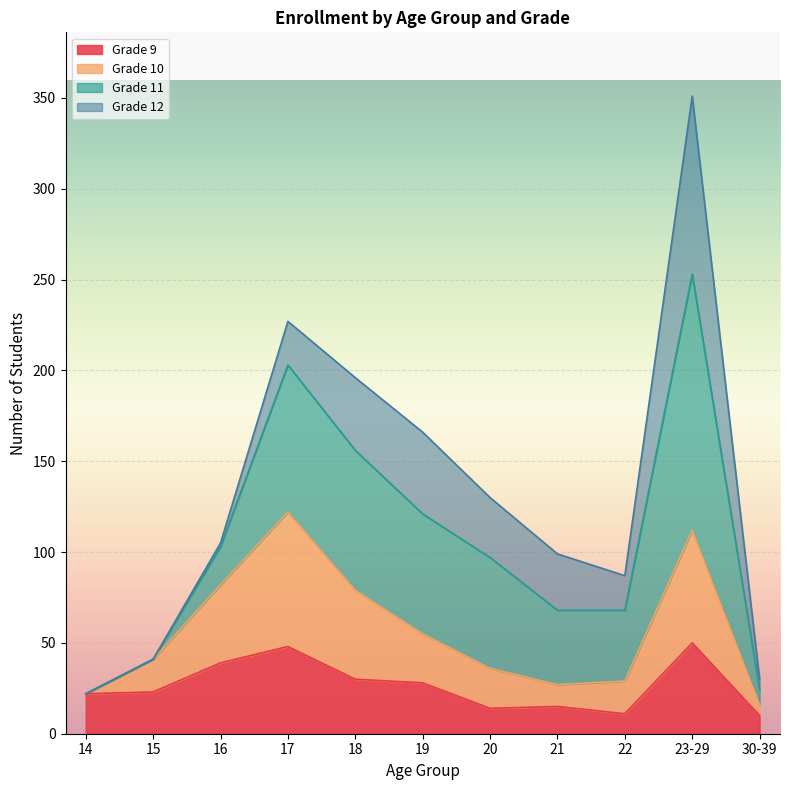

Read the Grade 9 value at 21, to the nearest 5.

15